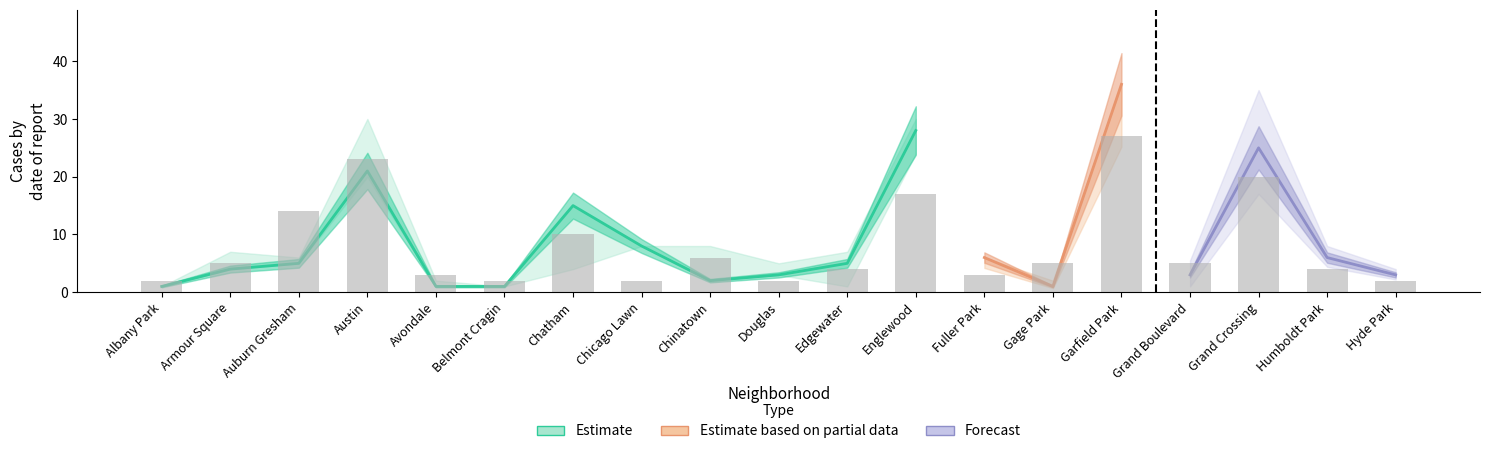

How many groups of bars are there?

19